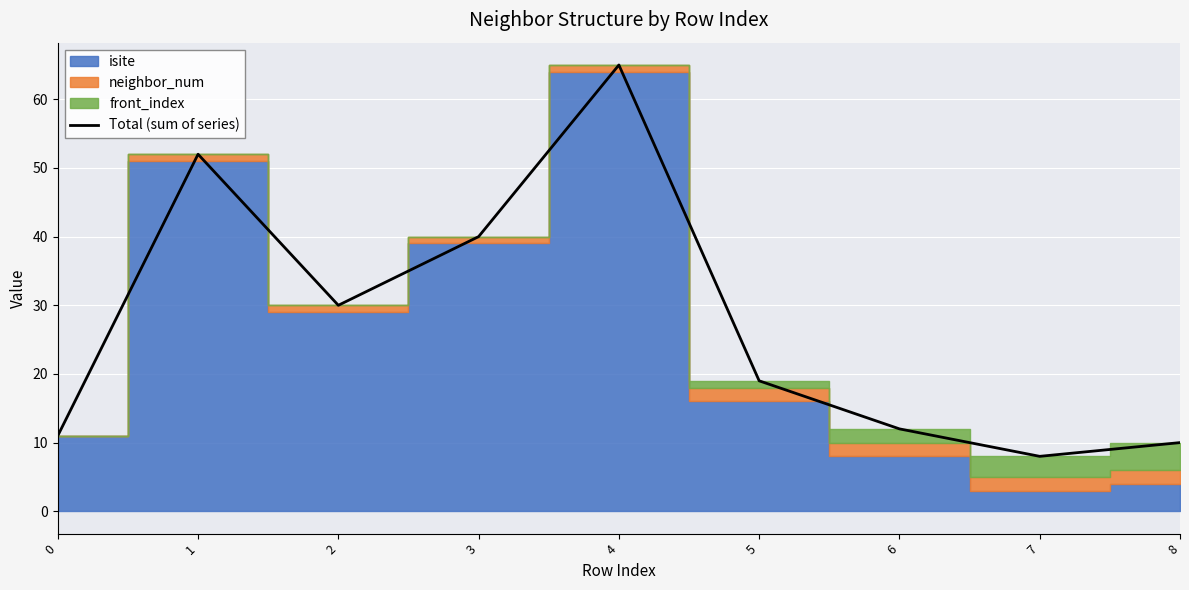

Rank the categories by value from lowest to highest.

7, 8, 0, 6, 5, 2, 3, 1, 4